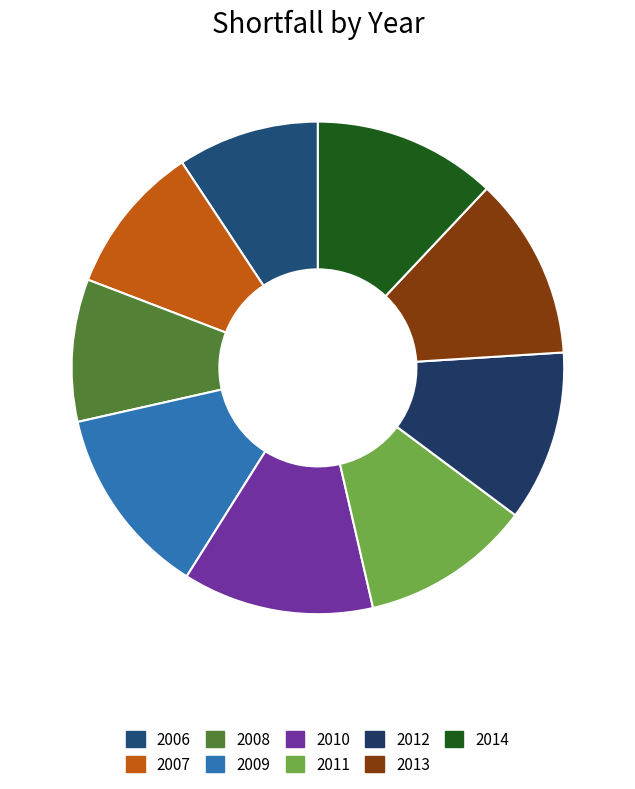

To the nearest percent, what is the average slice percentage?

11%